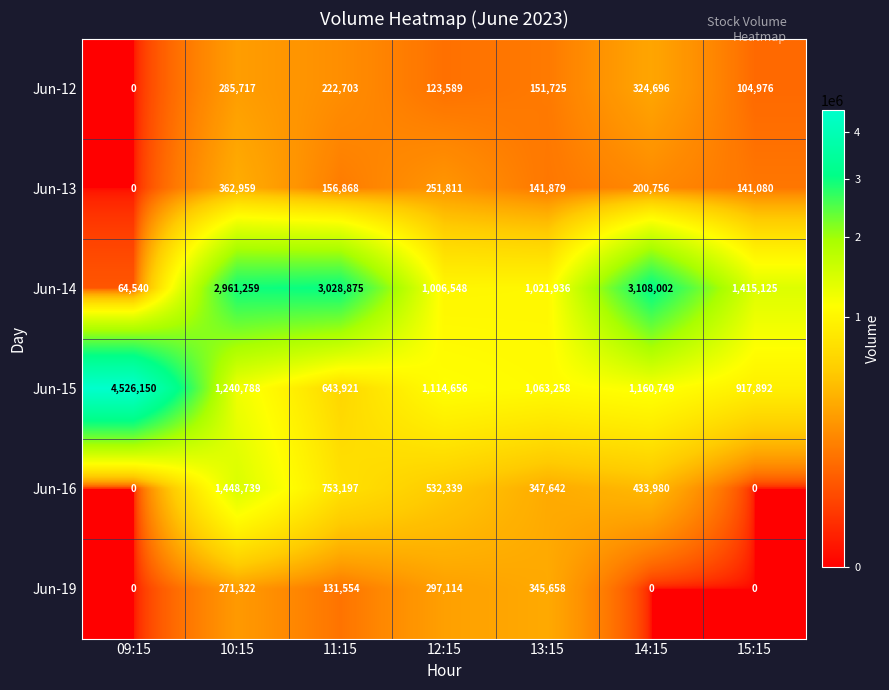

What is the spread (max minus min) of values at 10:15?

2689937